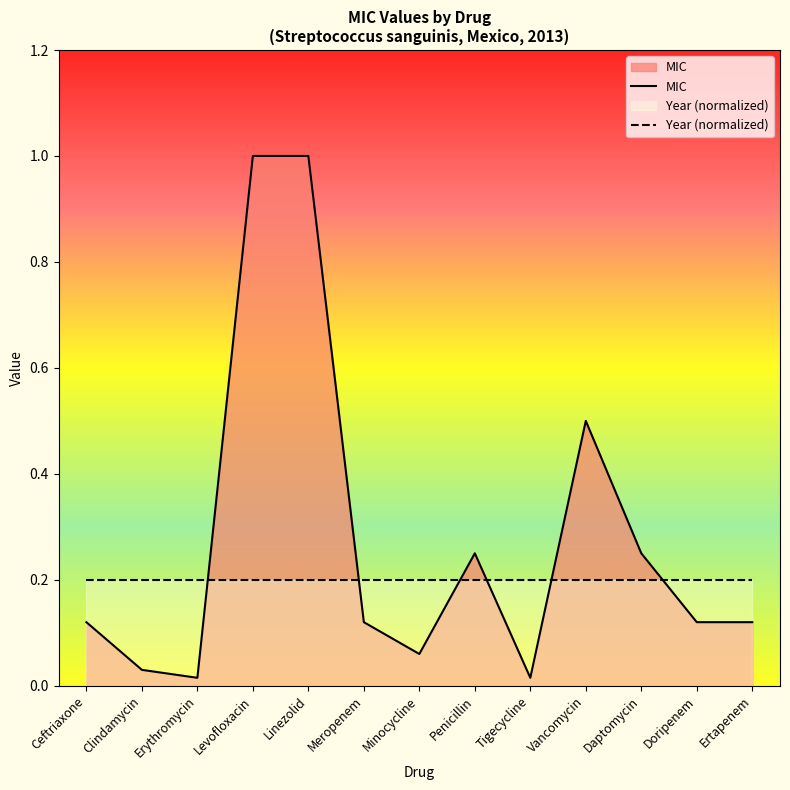

Reading right to left, what are all the values shown in this chart?

MIC: 0.1	0.1	0.2	0.5	0.0	0.2	0.1	0.1	1.0	1.0	0.0	0.0	0.1
Year (normalized): 0.2	0.2	0.2	0.2	0.2	0.2	0.2	0.2	0.2	0.2	0.2	0.2	0.2